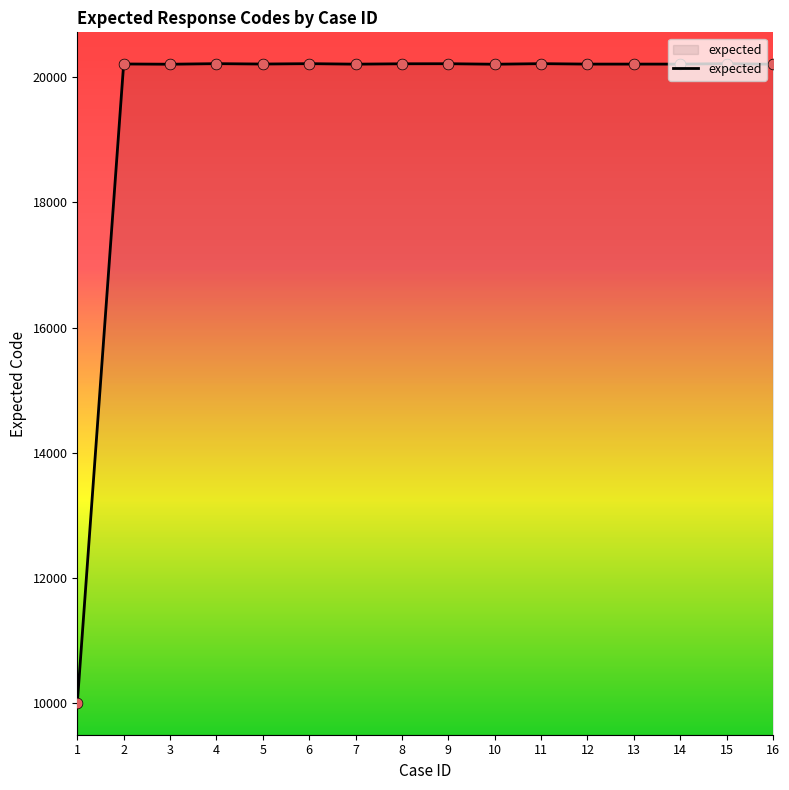

What is the change in value from 2 to 13?

-2